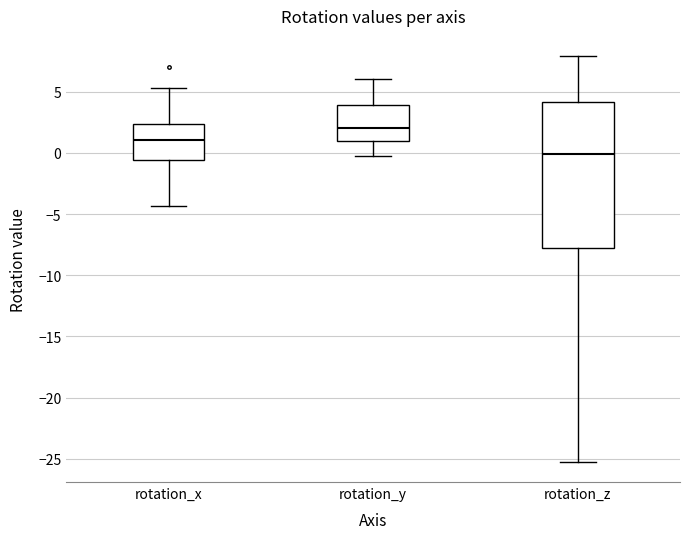

Reading left to right, read every box against the y-axis: the position of its median line, the range the box covers, and the ends of its whiskers. The values are not printed on the chart, so give them approximately, as read against the axis.

rotation_x: median 1.0, box -0.5 to 2.5, whiskers -4.5 to 5.5
rotation_y: median 2.0, box 1.0 to 4.0, whiskers 0.0 to 6.0
rotation_z: median 0.0, box -8.0 to 4.0, whiskers -25.0 to 8.0